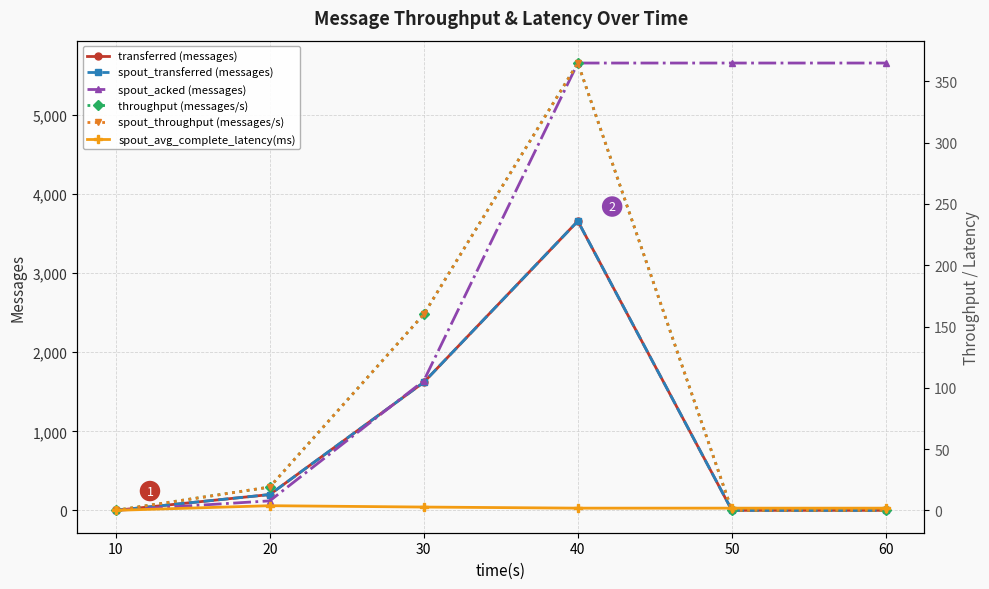

What is the value of the spout_avg_complete_latency(ms) point at the 5th from the left?

1.8